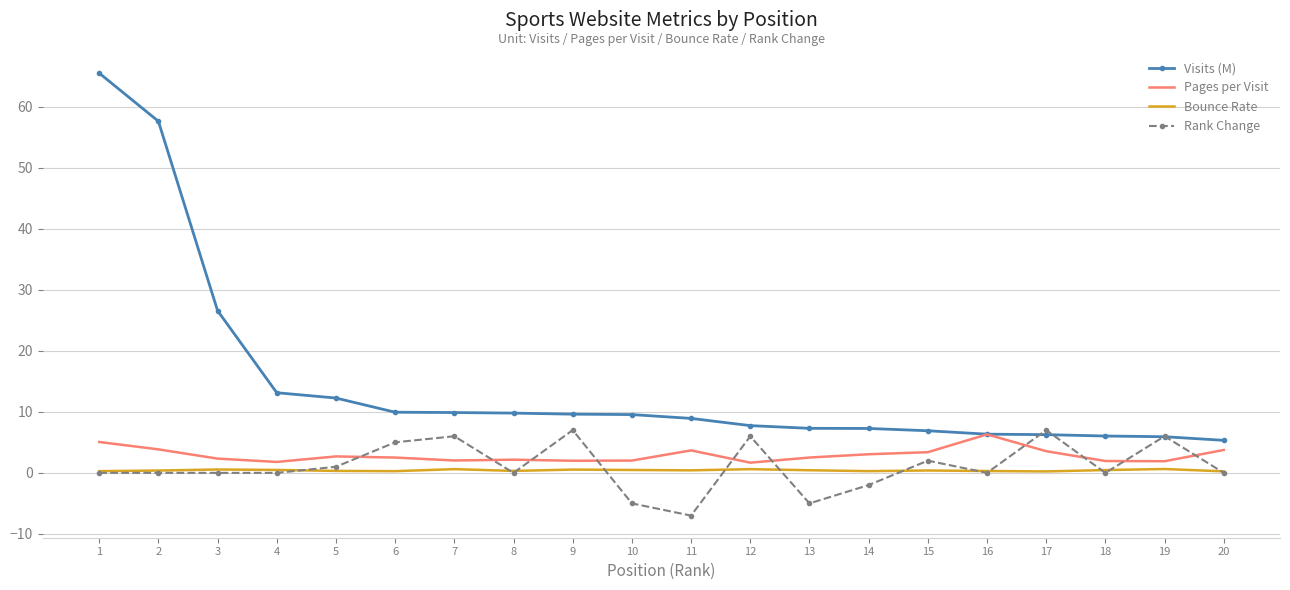

Which series has the largest total across all categories?

Visits (M)